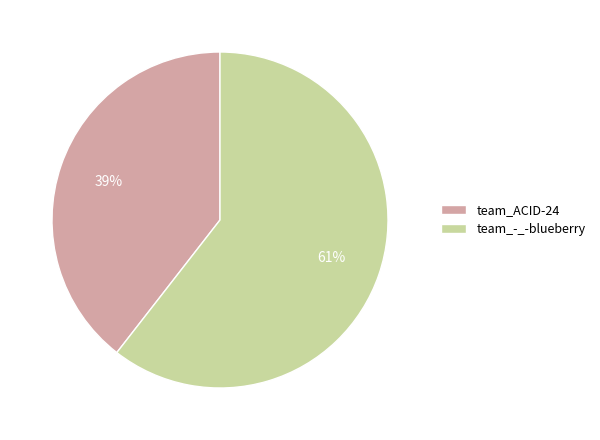

Which has a higher value, team_-_-blueberry or team_ACID-24?

team_-_-blueberry